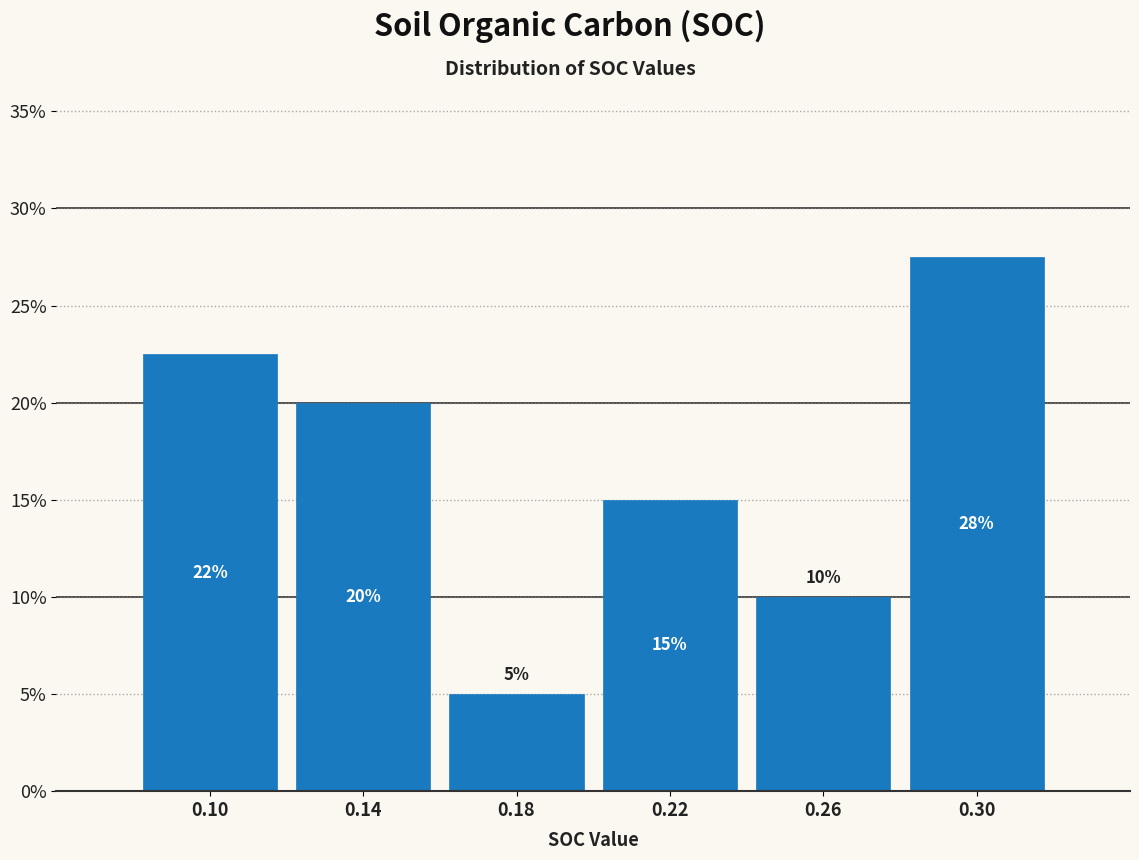

Which range on the x-axis has the tallest bar?

0.28 to 0.32